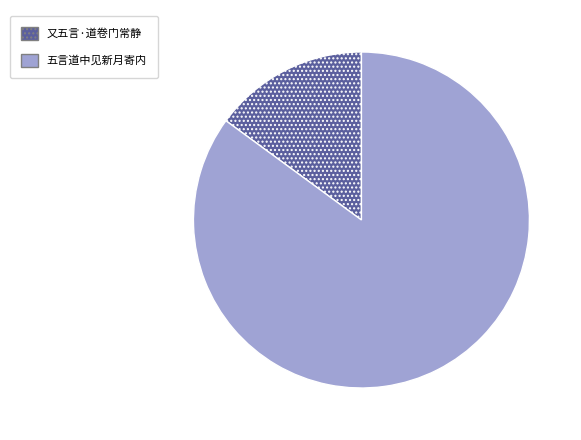

Do 又五言·道卷门常静 and 五言道中见新月寄内 together represent more than half of the pie?

Yes